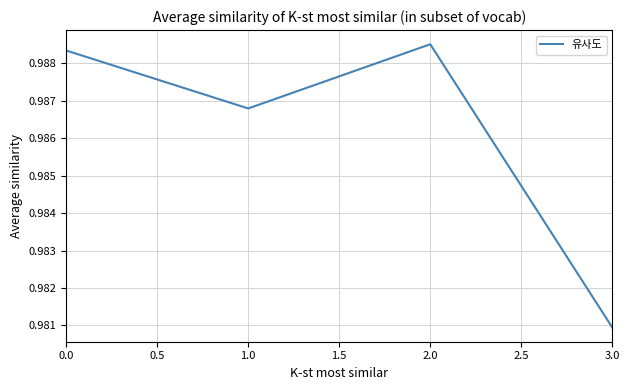

Count the values in the range 0 to 1.

4